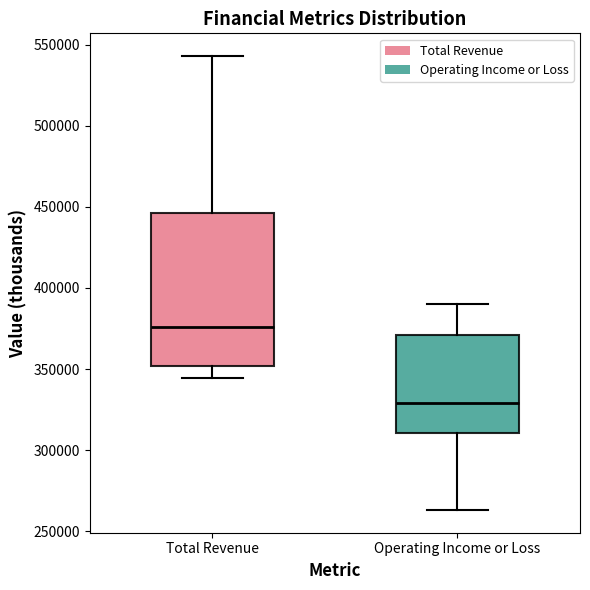

Reading left to right, read every box against the y-axis: the position of its median line, the range the box covers, and the ends of its whiskers. The values are not printed on the chart, so give them approximately, as read against the axis.

Total Revenue: median 375000, box 350000 to 445000, whiskers 345000 to 545000
Operating Income or Loss: median 330000, box 310000 to 370000, whiskers 265000 to 390000